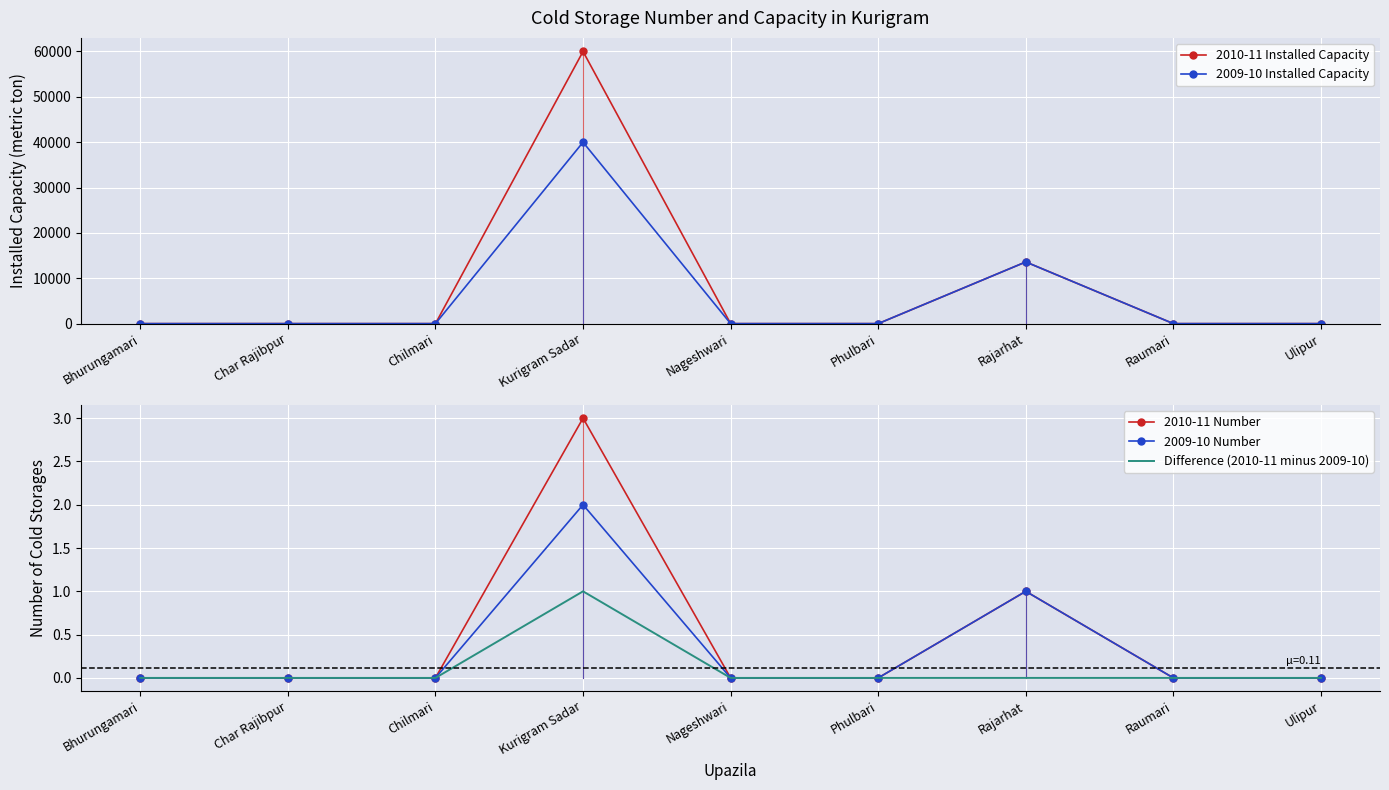

What are all the series names shown in the legend?

2010-11 Installed Capacity, 2009-10 Installed Capacity, 2010-11 Number, 2009-10 Number, Difference (2010-11 minus 2009-10)